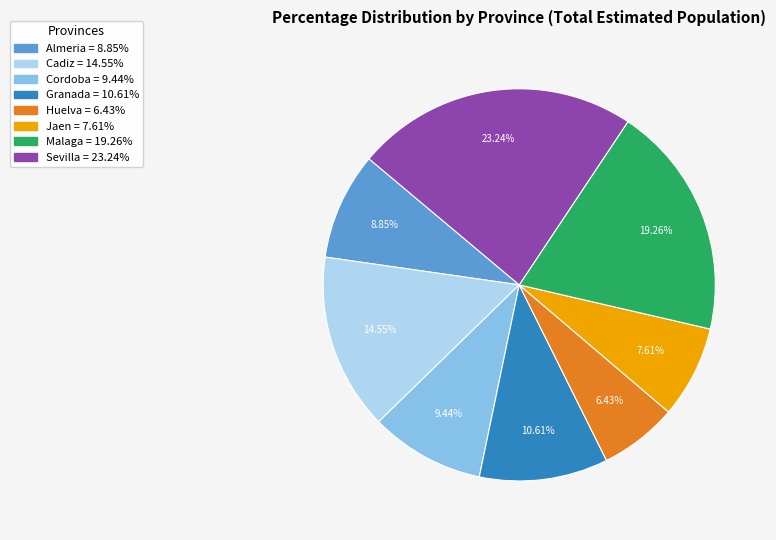

The Granada slice represents 11% of the pie. True or false?

True